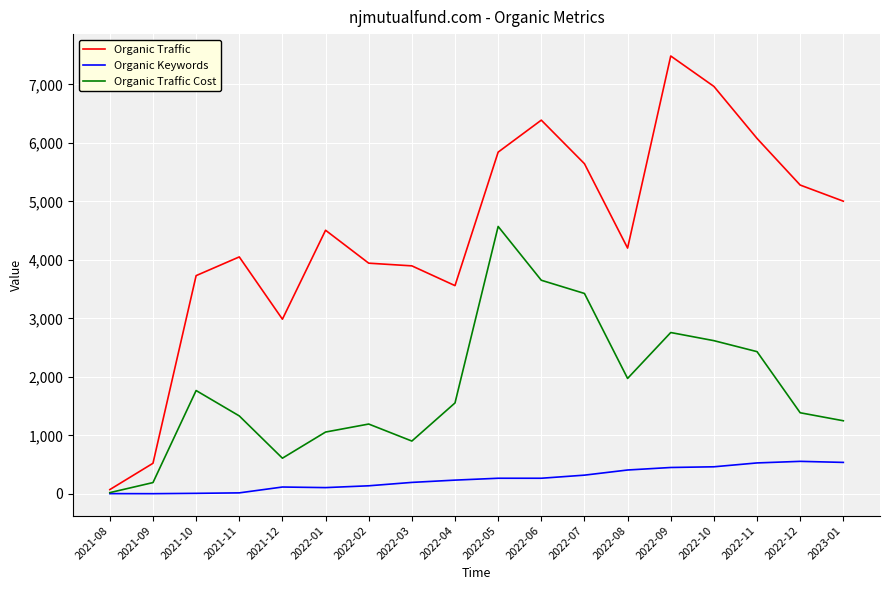

The value of Organic Keywords at 2022-08 is 407. True or false?

True